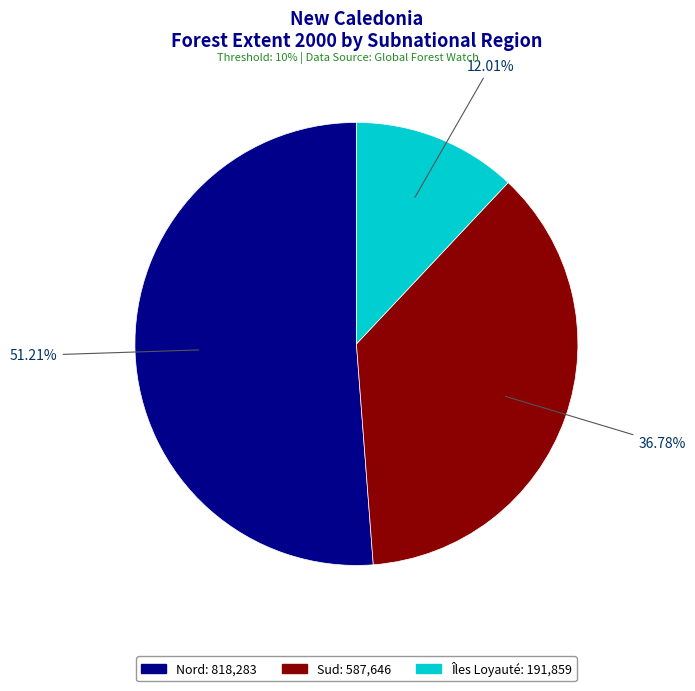

Which slice is the smallest?

Îles Loyauté